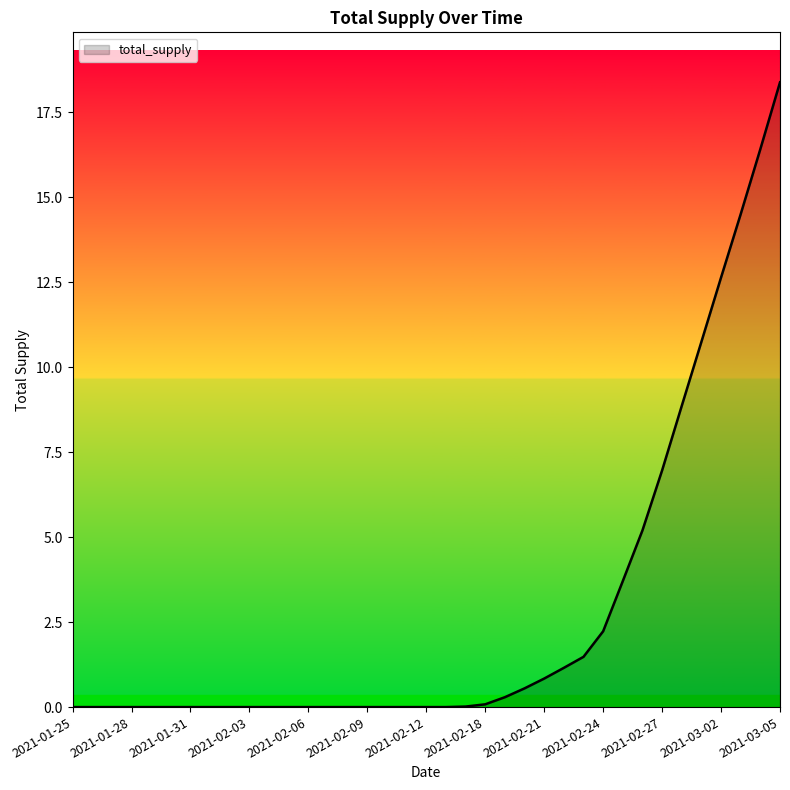

What is the maximum value shown in the chart?

18.4